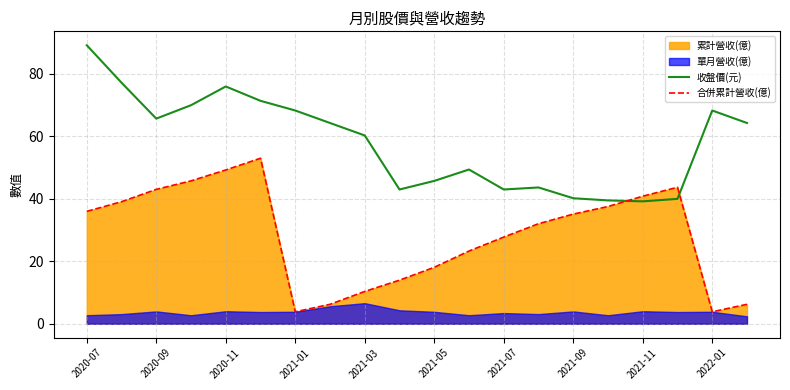

What is the lowest value of the 收盤價(元) series?

39.2